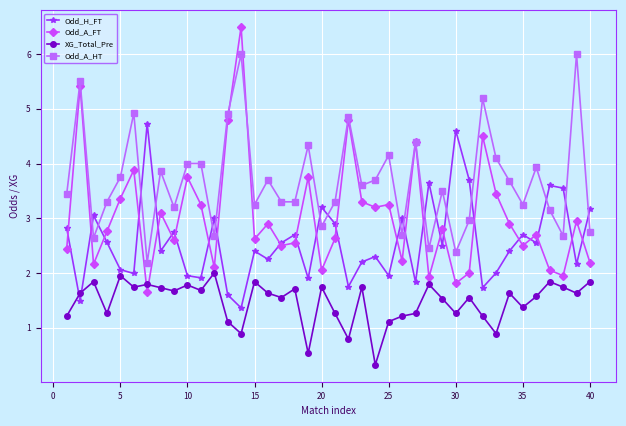

Count the number of categories in the chart.

40